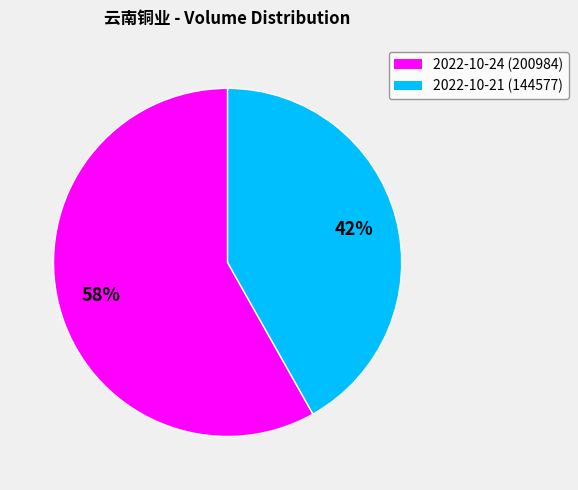

Approximately how many times larger is the value at 2022-10-24 compared to 2022-10-21?

1.4